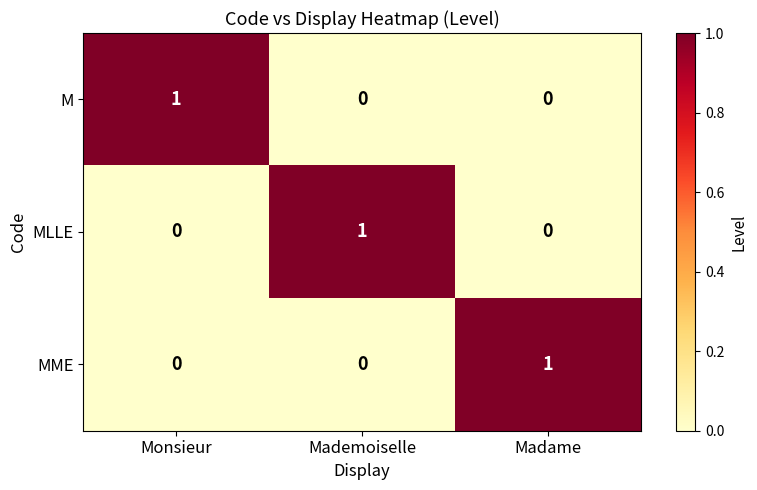

Reading right to left, list all the values displayed in this chart.

M: 0	0	1
MLLE: 0	1	0
MME: 1	0	0